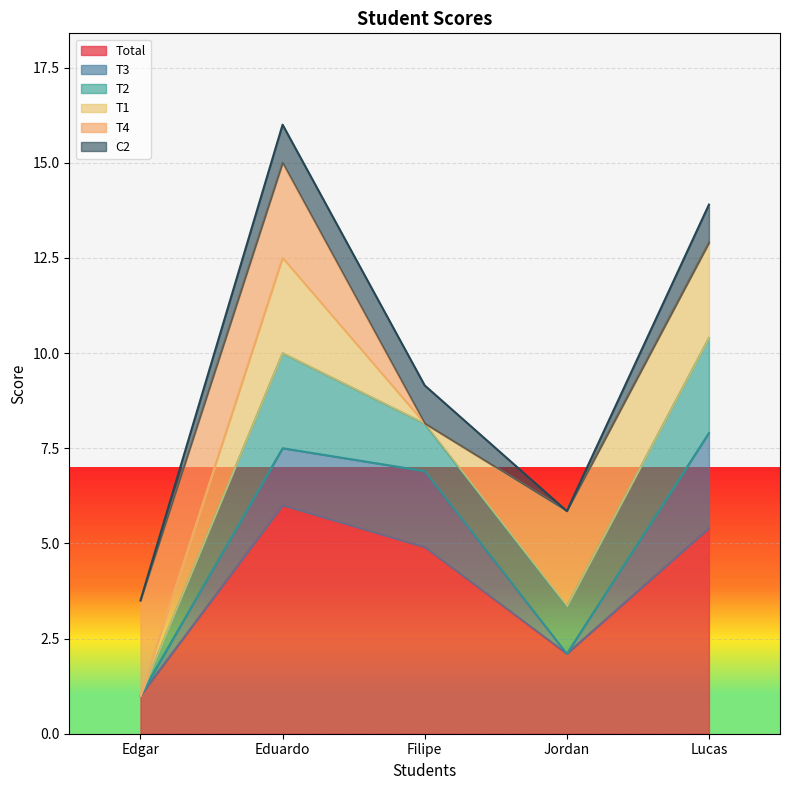

At which label does C2 reach its peak?

Lucas